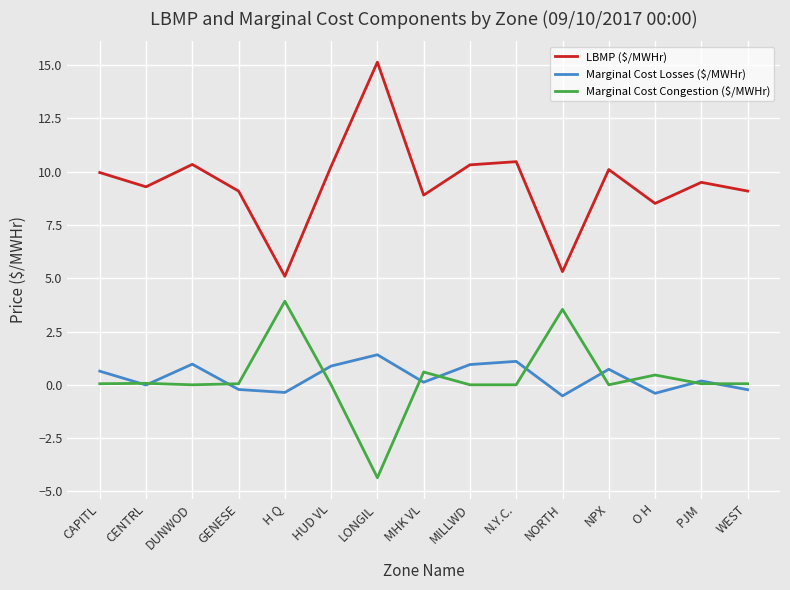

At which category does the chart reach its minimum across all series?

LONGIL